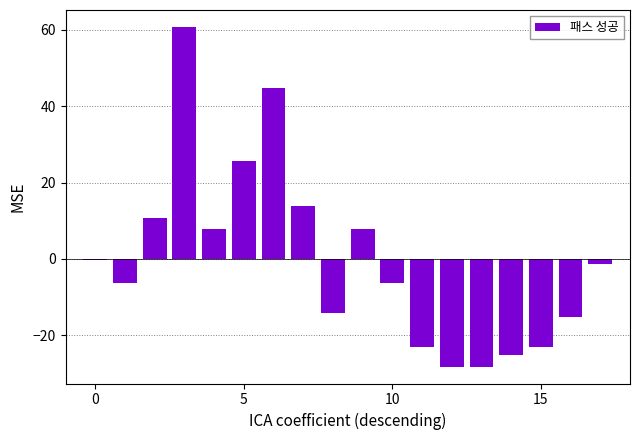

What is the greatest value displayed?

60.8